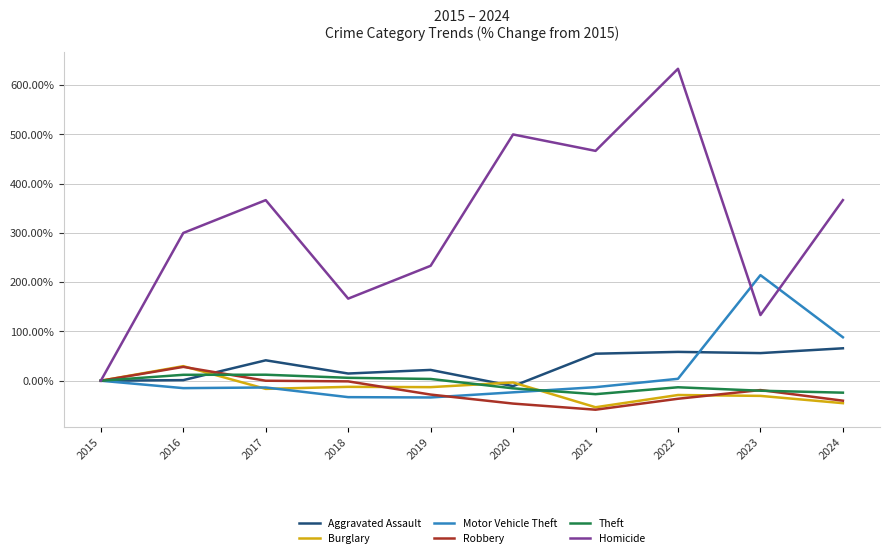

The Motor Vehicle Theft series shows -34.0 at 2019. True or false?

True